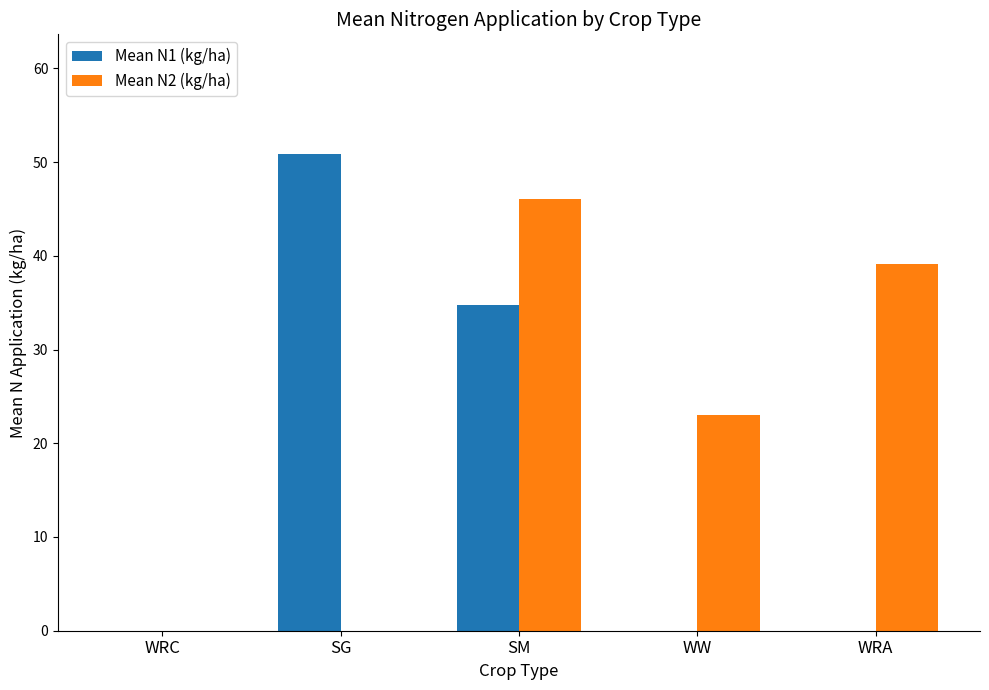

What is the spread (max minus min) of values at WW?

23.0